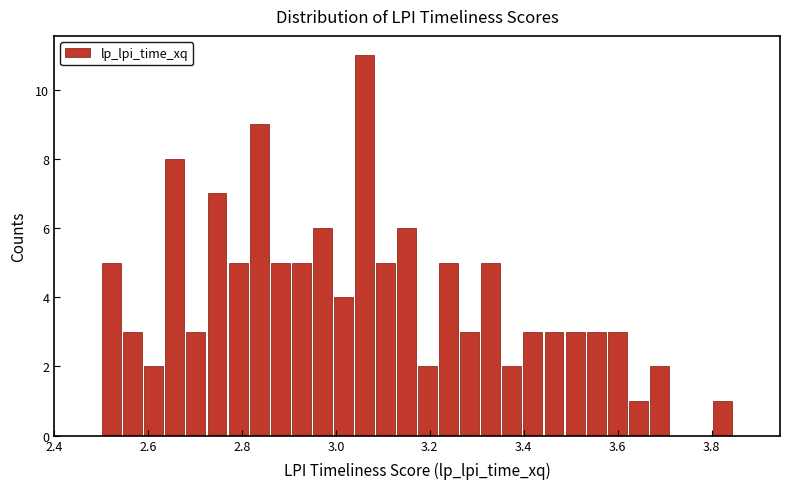

Read against the x-axis, roughly where is the centre of the tallest bar?

3.06